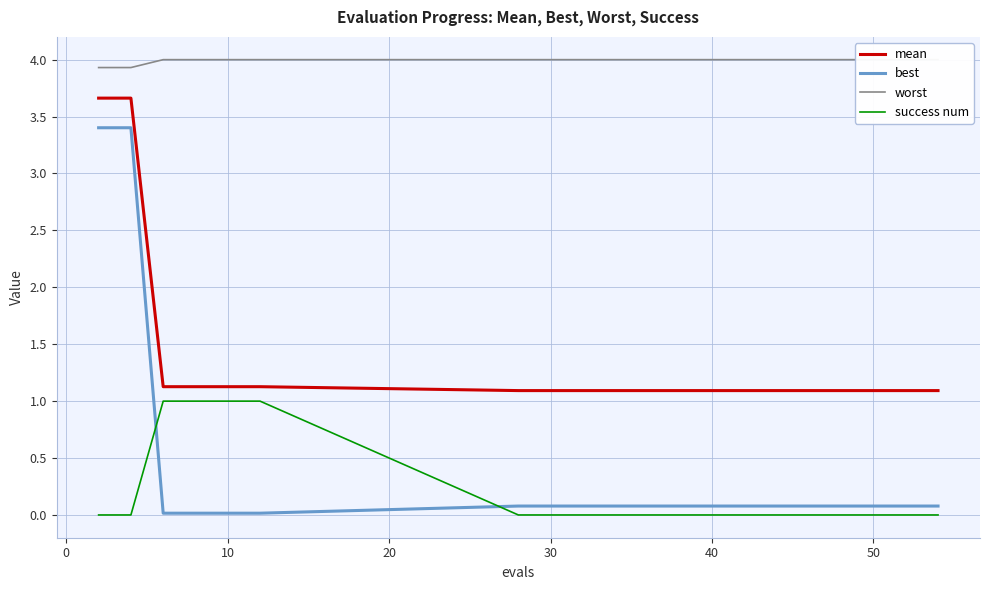

What are all the series names shown in the legend?

mean, best, worst, success num